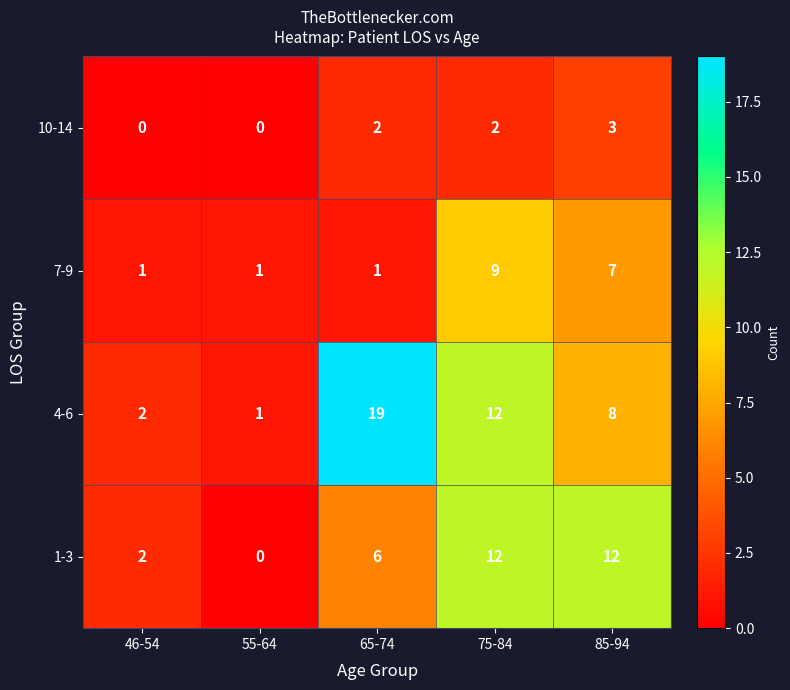

Rank the series by their maximum value, from highest to lowest.

4-6, 1-3, 7-9, 10-14